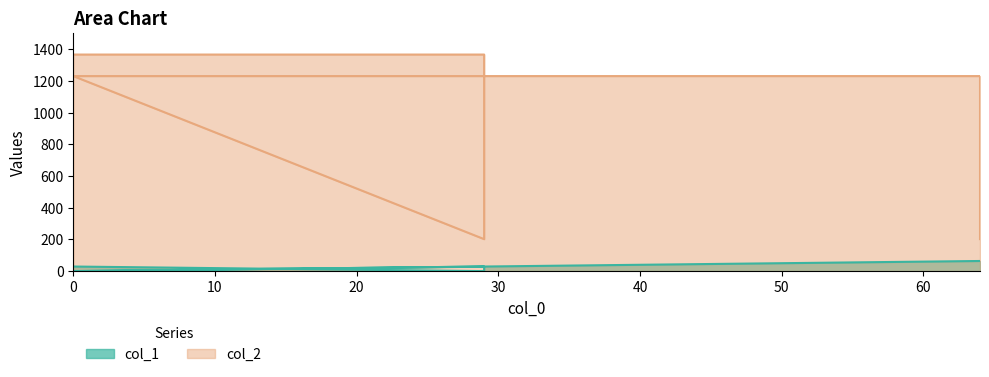

Count the number of categories in the chart.

6